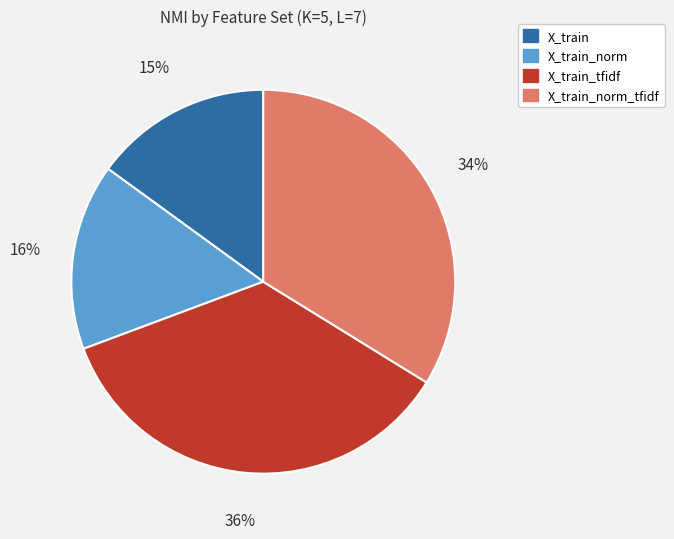

Is it true that X_train_norm is 16% of the pie?

True